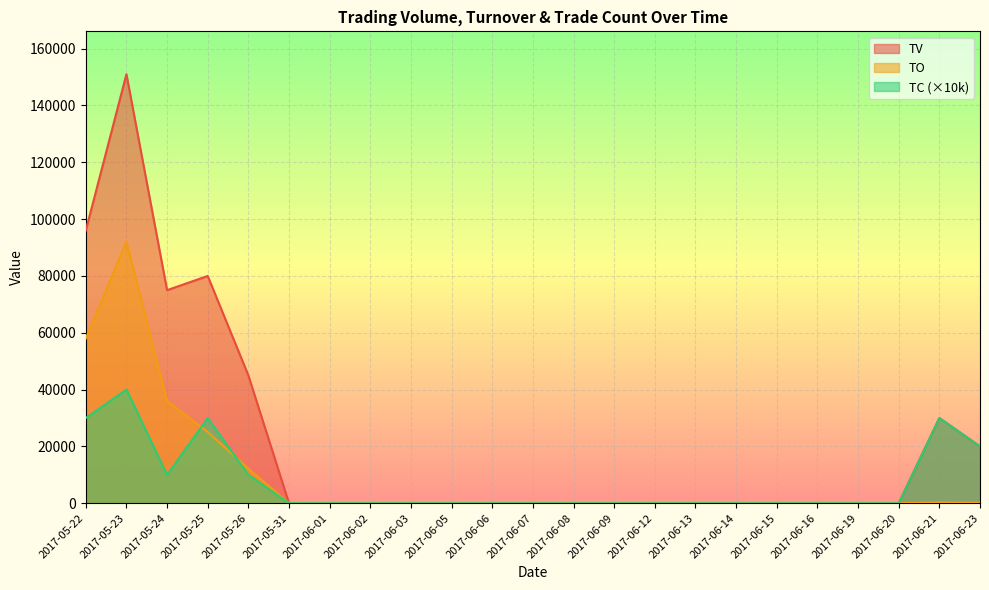

What is the average value of the TO series?

9732